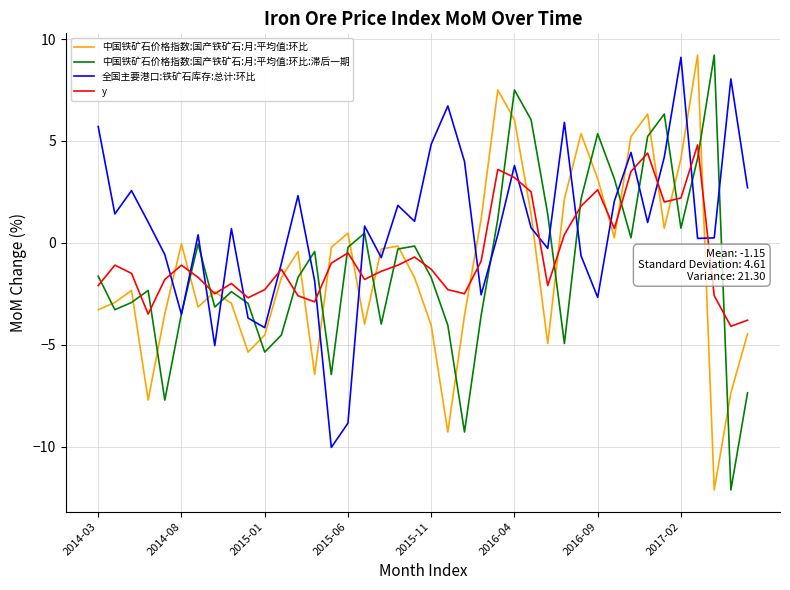

Which series has the largest total across all categories?

全国主要港口:铁矿石库存:总计:环比